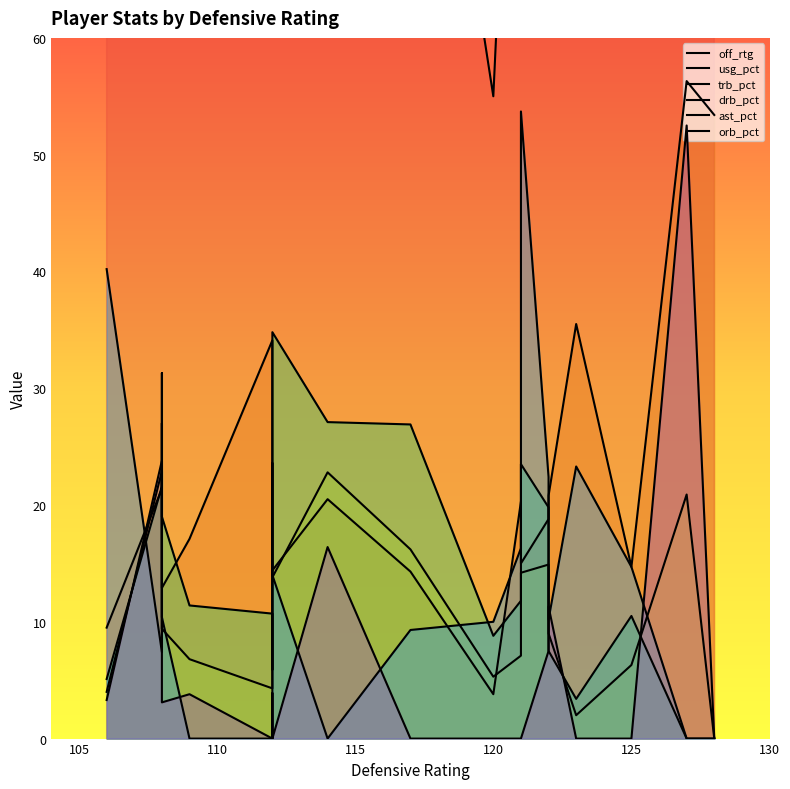

How many interior local valleys does the ast_pct series have?

3